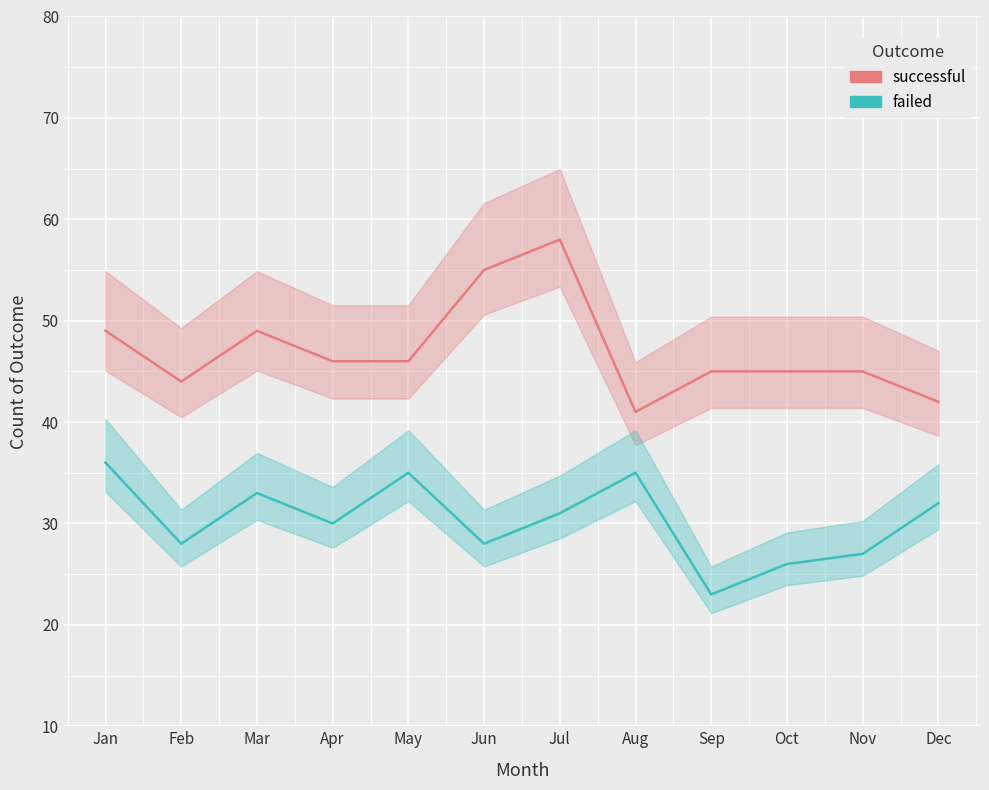

The failed series shows 14 at Sep. True or false?

False